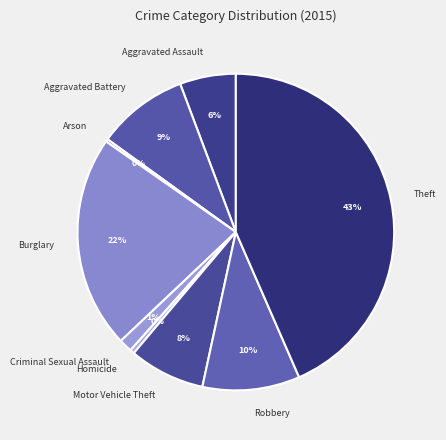

To the nearest percent, what is the average slice percentage?

11%